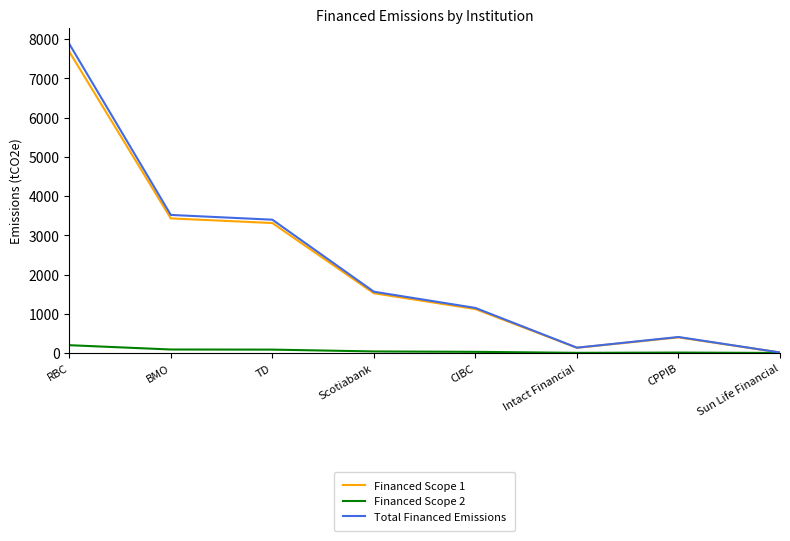

At which category is the sum across all series the highest?

RBC